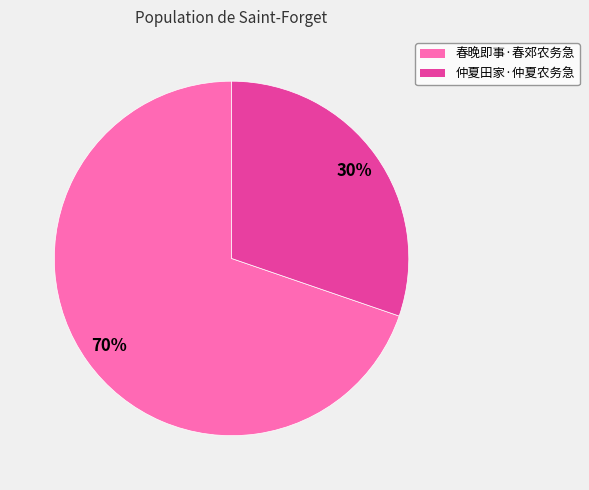

Rank the categories by value from highest to lowest.

春晚即事·春郊农务急, 仲夏田家·仲夏农务急